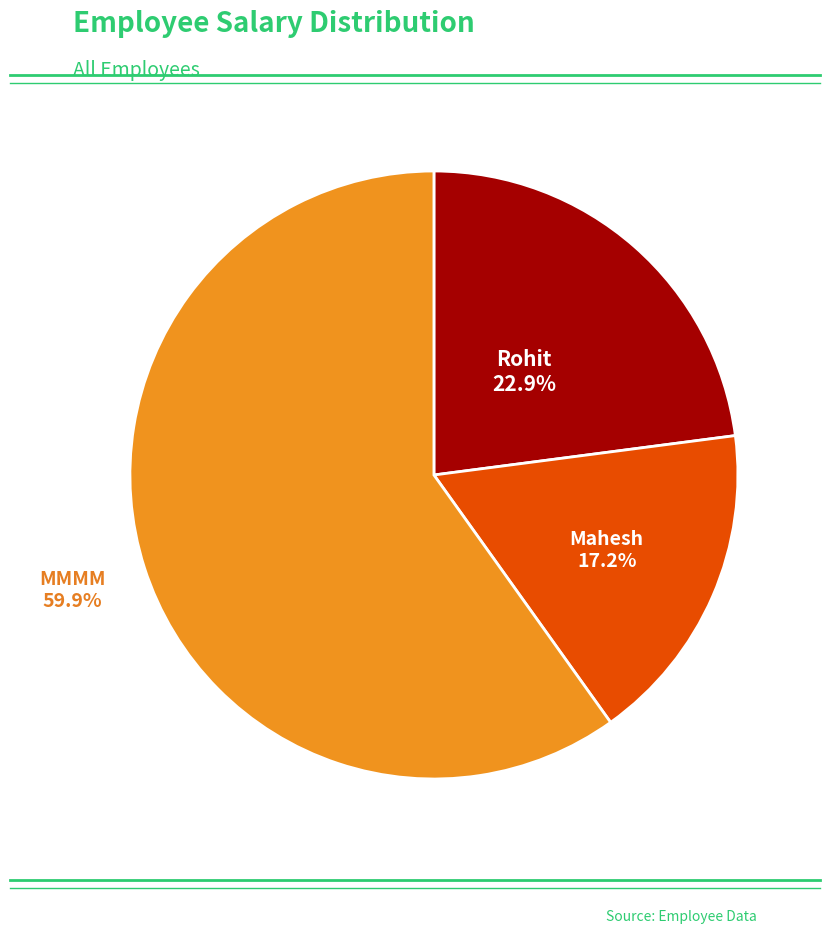

Does any single category account for the majority?

Yes